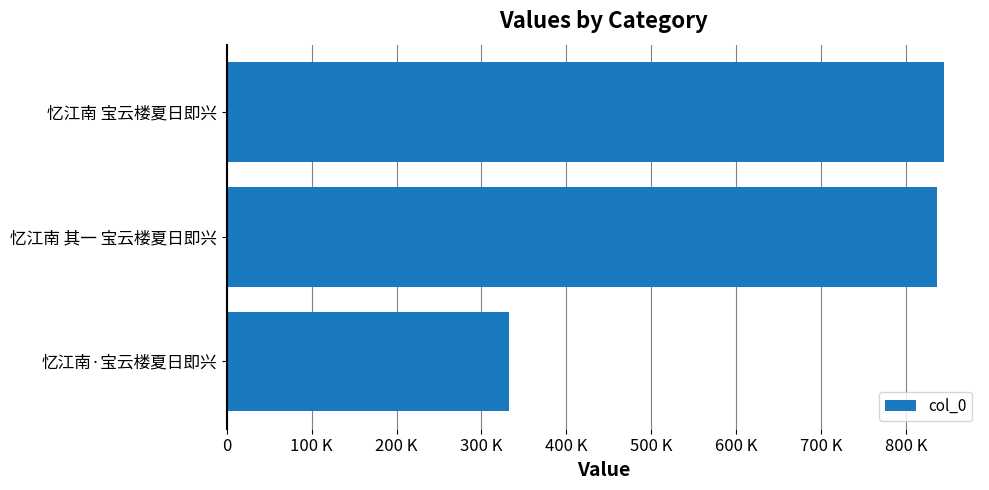

Rank the categories by value from highest to lowest.

忆江南 宝云楼夏日即兴, 忆江南 其一 宝云楼夏日即兴, 忆江南·宝云楼夏日即兴